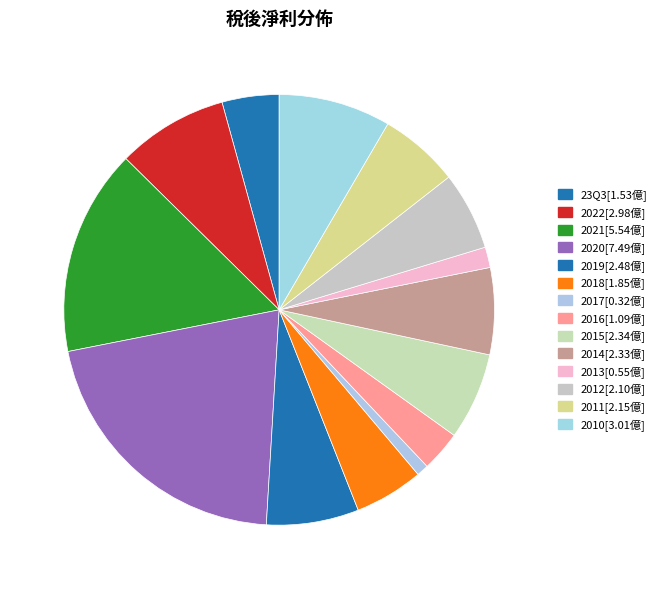

Which slice is the largest?

2020